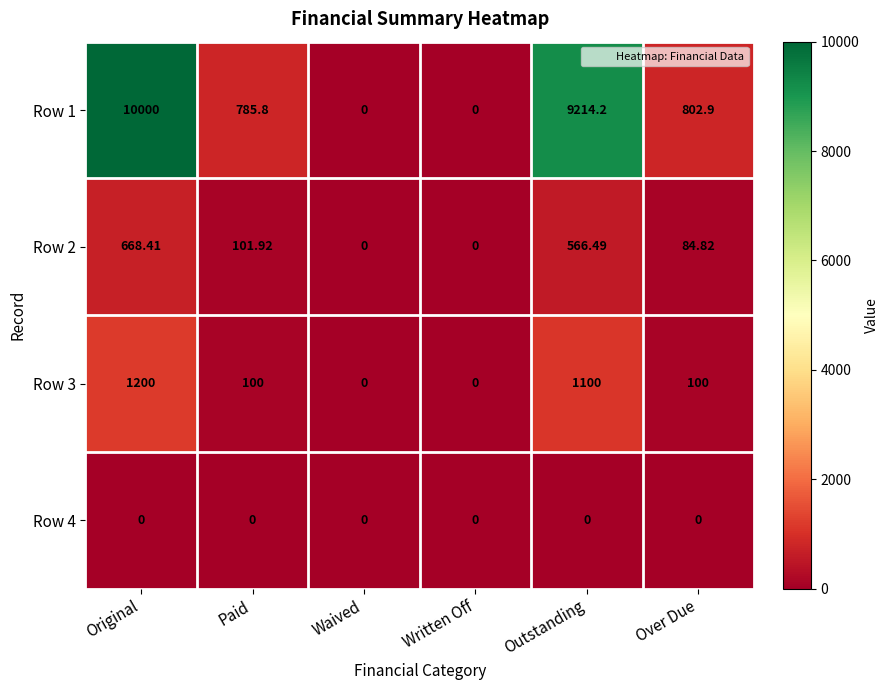

At which label does Row 1 first exceed 802?

Original